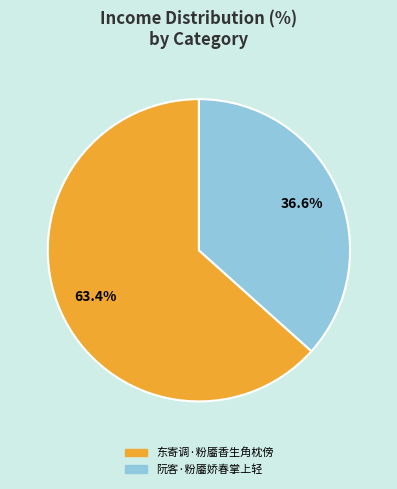

Between 阮客·粉靥娇春掌上轻 and 东寄调·粉靥香生角枕傍, which is larger?

东寄调·粉靥香生角枕傍